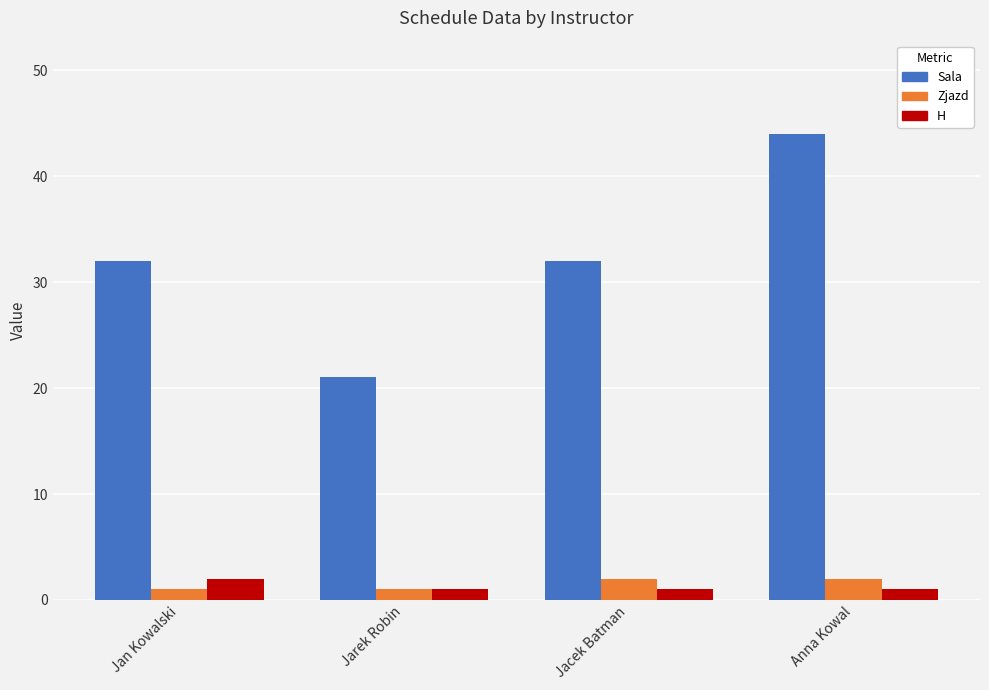

What is the minimum value for Sala?

21